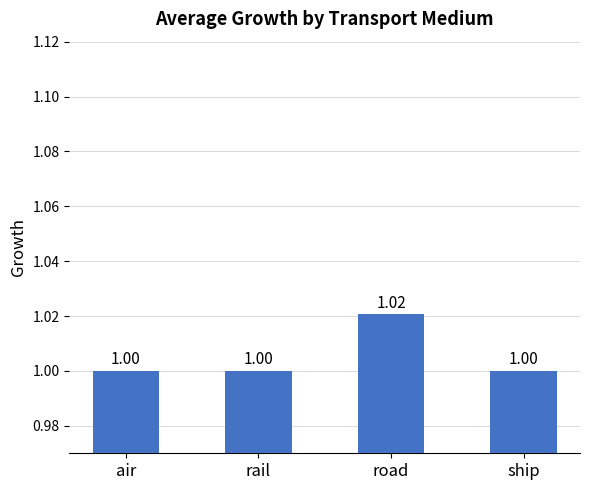

How many bars are there in total?

4